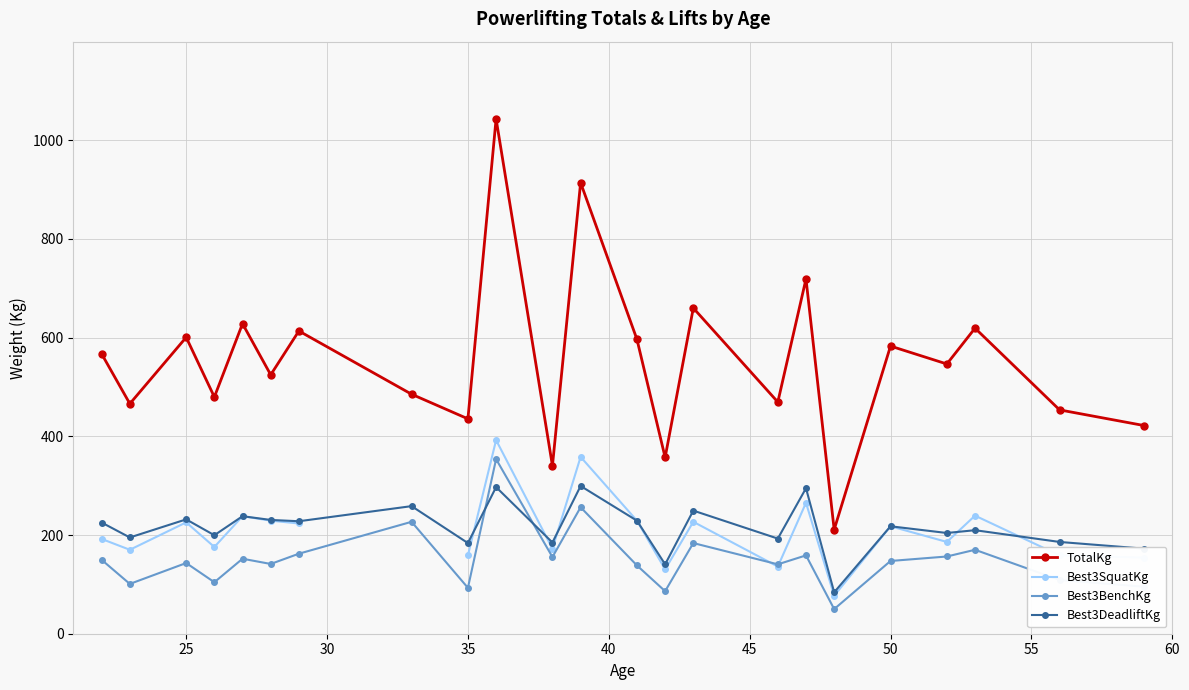

What is the minimum value for Best3DeadliftKg?

83.9